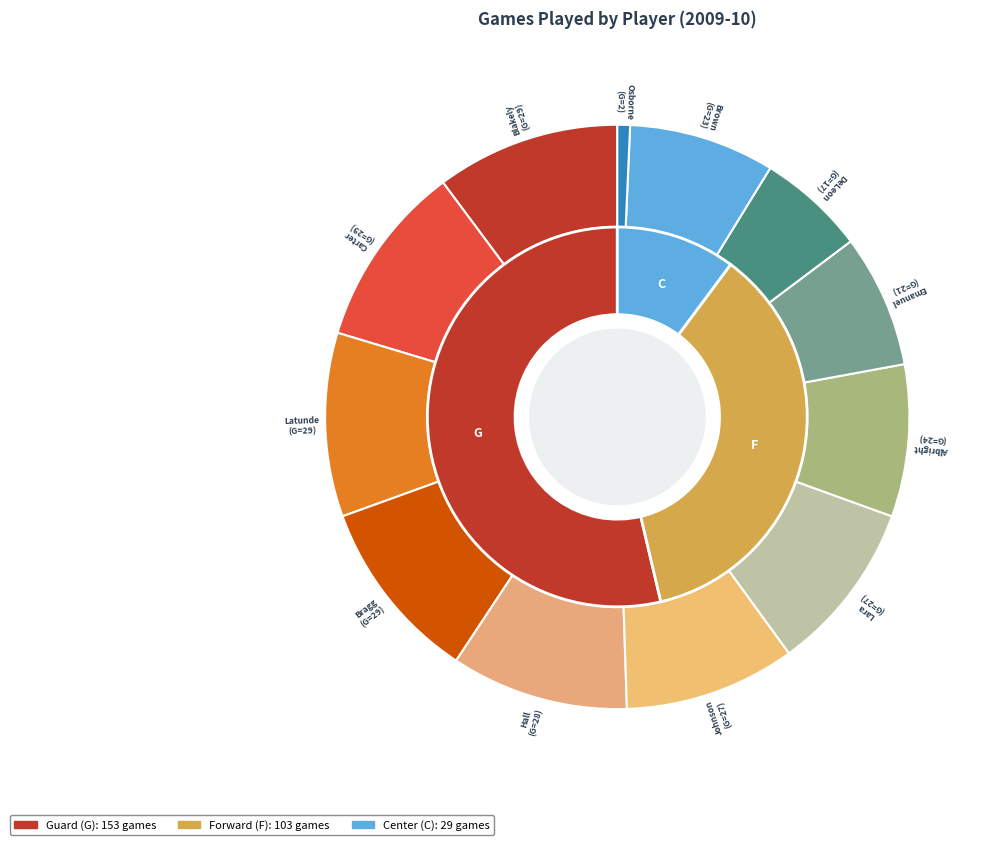

Is the sum of Osborne, Jeff and Hall, Marcus greater than half?

No